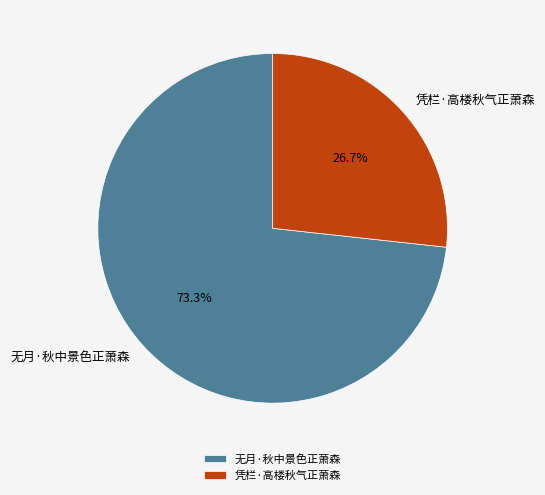

Combined, what portion of the pie is 无月·秋中景色正萧森 and 凭栏·高楼秋气正萧森?

100.0%